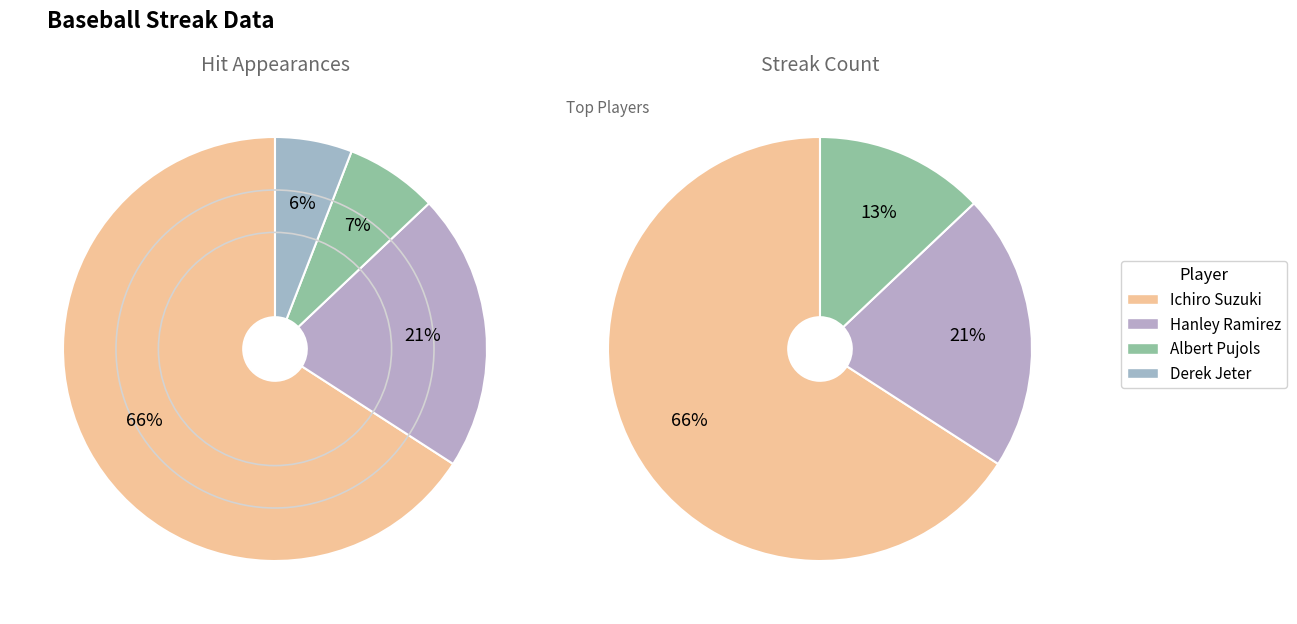

Is there a majority slice in this chart?

Yes